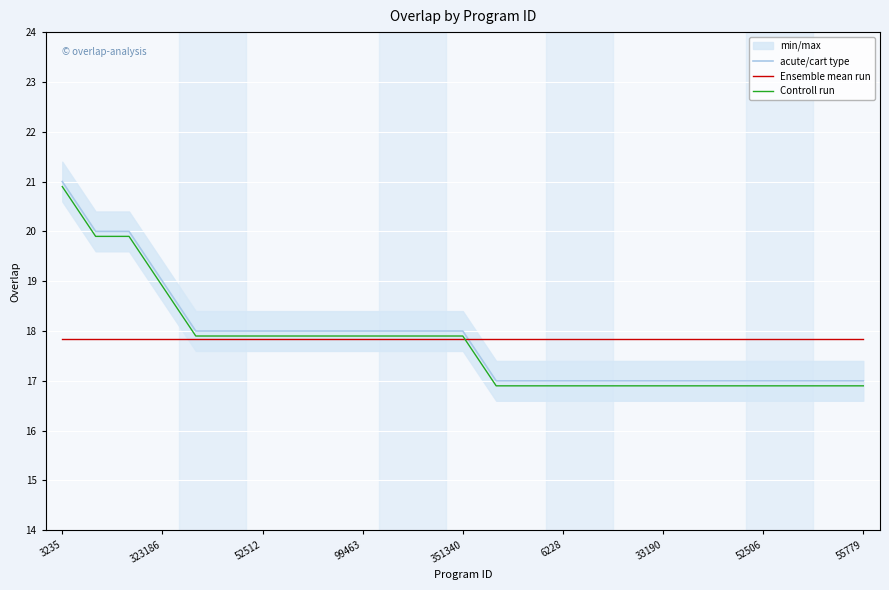

At how many categories does at least one series exceed 17?

25